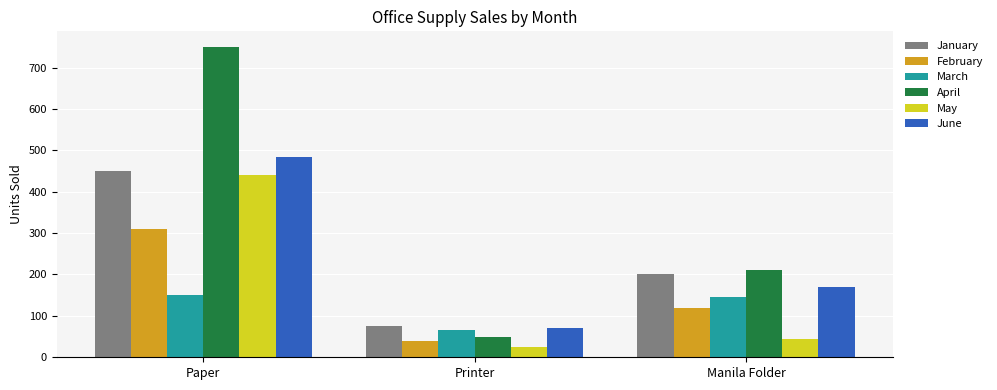

Which series has the largest range (max minus min)?

April